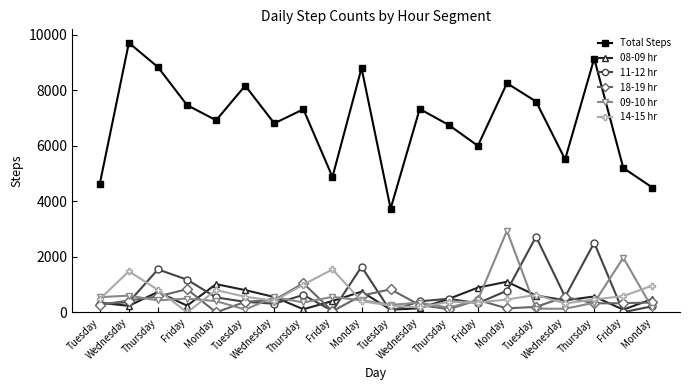

How many lines are shown in the chart?

6